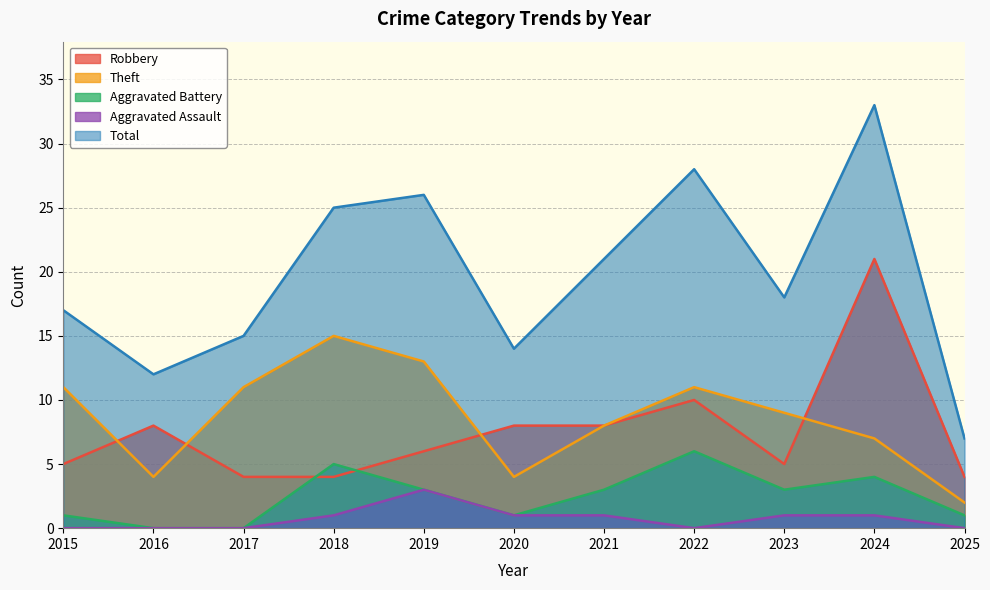

What is the sum of the Aggravated Assault values at 2023 and 2024?

2